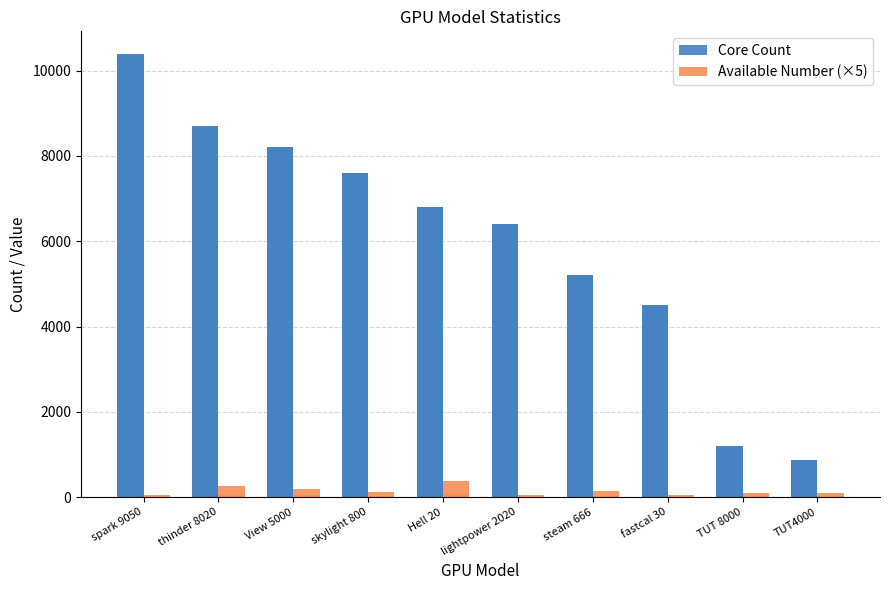

How many data points in Available Number (×5) are less than 110?

5